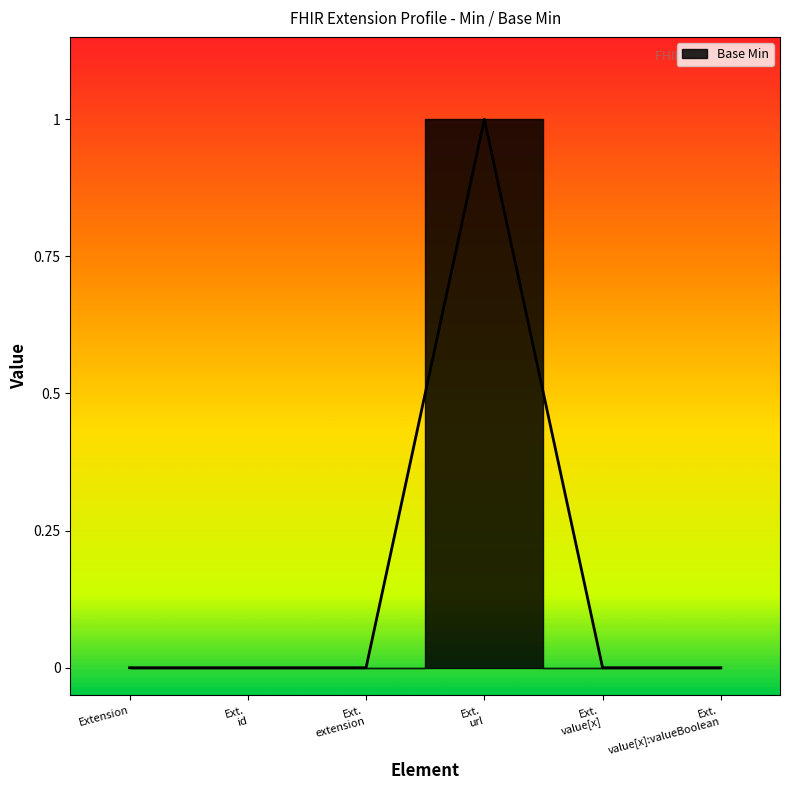

Does the chart have visible grid lines?

No